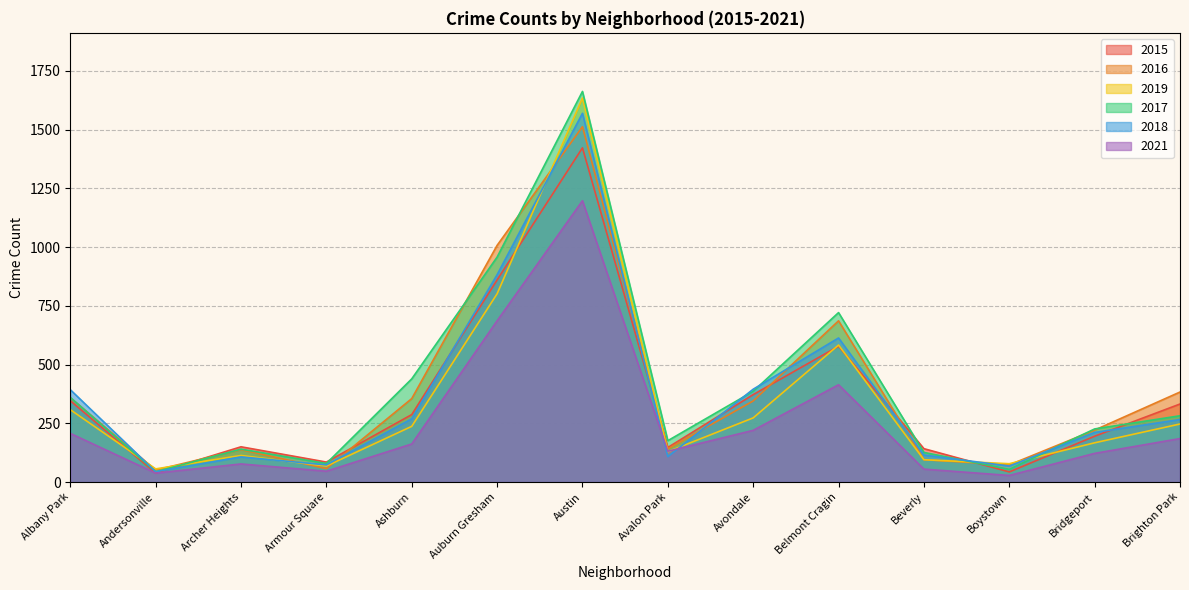

What is the average value of the 2016 series?

387